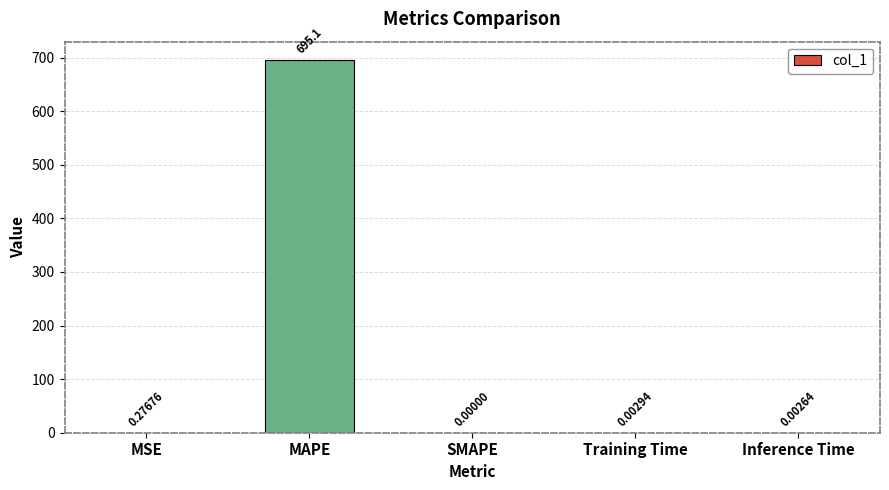

At which category does the chart reach its peak across all series?

MAPE